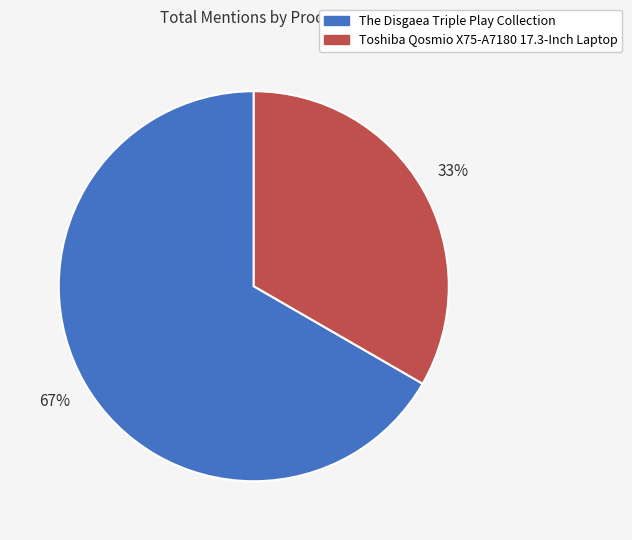

To the nearest percent, what is the combined percentage of Toshiba Qosmio X75-A7180 17.3-Inch Laptop and The Disgaea Triple Play Collection?

100%